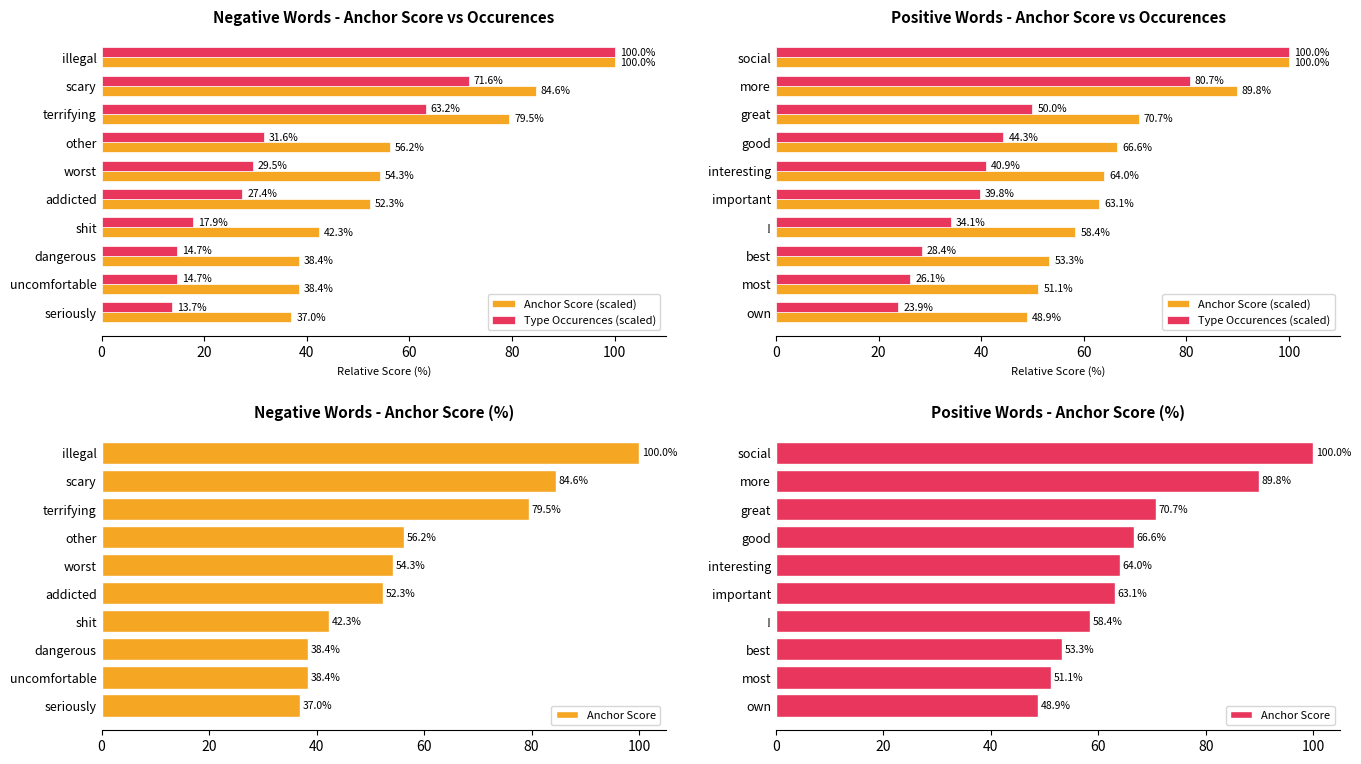

Rank the series by their maximum value, from highest to lowest.

Anchor Score (scaled), Type Occurences (scaled), Anchor Score